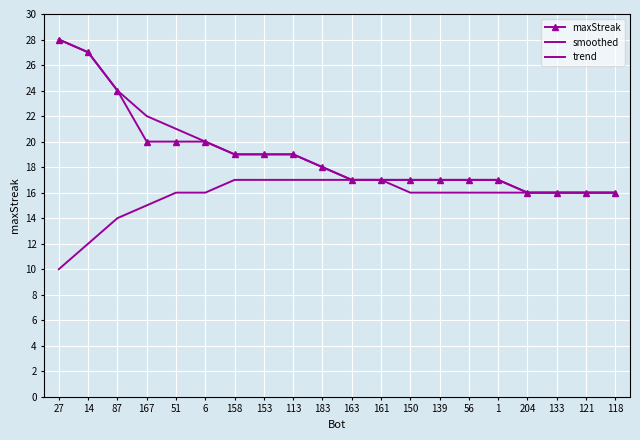

How many values in the trend series are below 16?

4